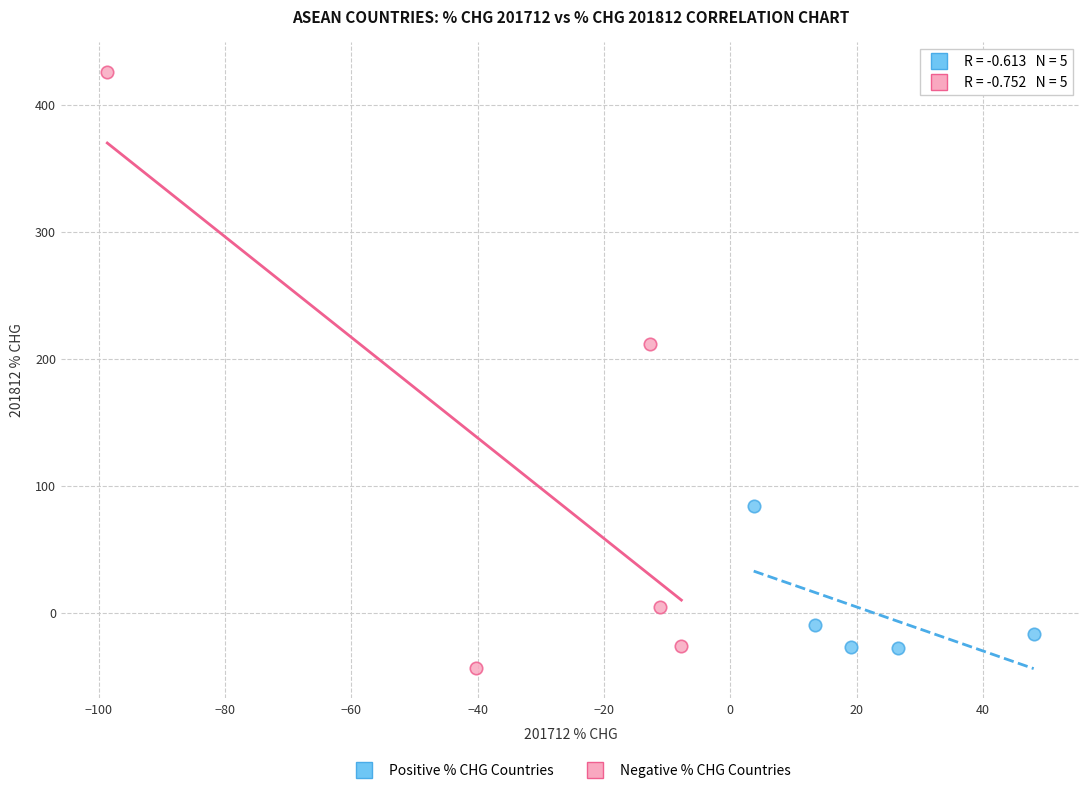

Which series reaches the minimum Y coordinate?

Negative % CHG Countries